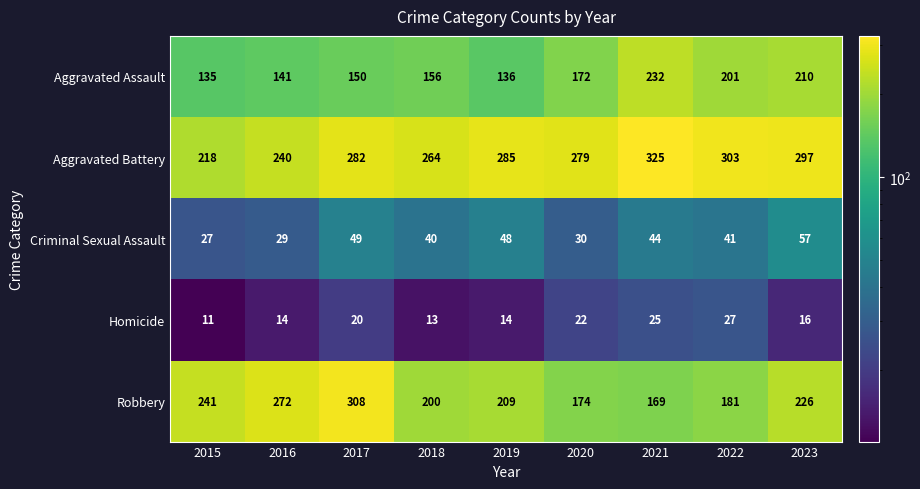

What is the minimum value shown in the chart?

11